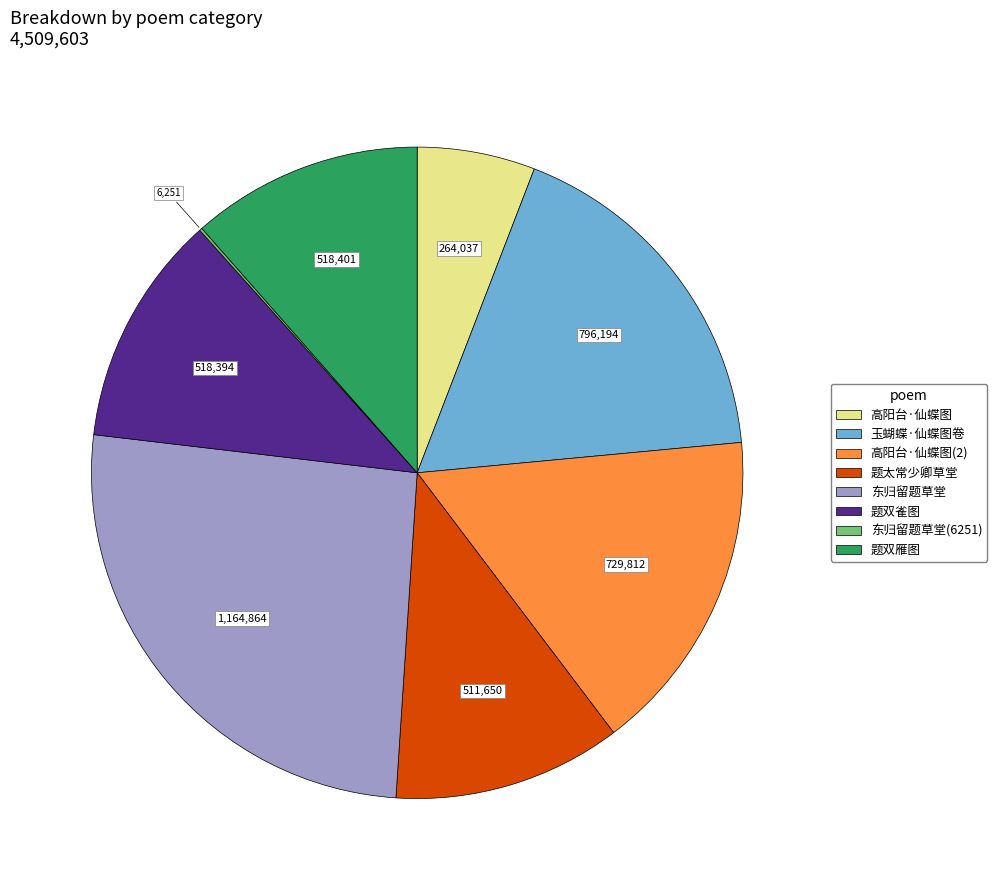

Is there any slice that represents more than half of the pie?

No